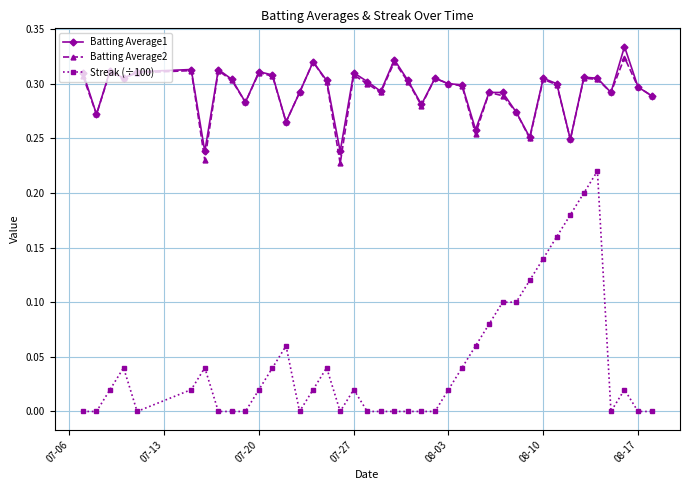

What are all the series names shown in the legend?

Batting Average1, Batting Average2, Streak (÷100)